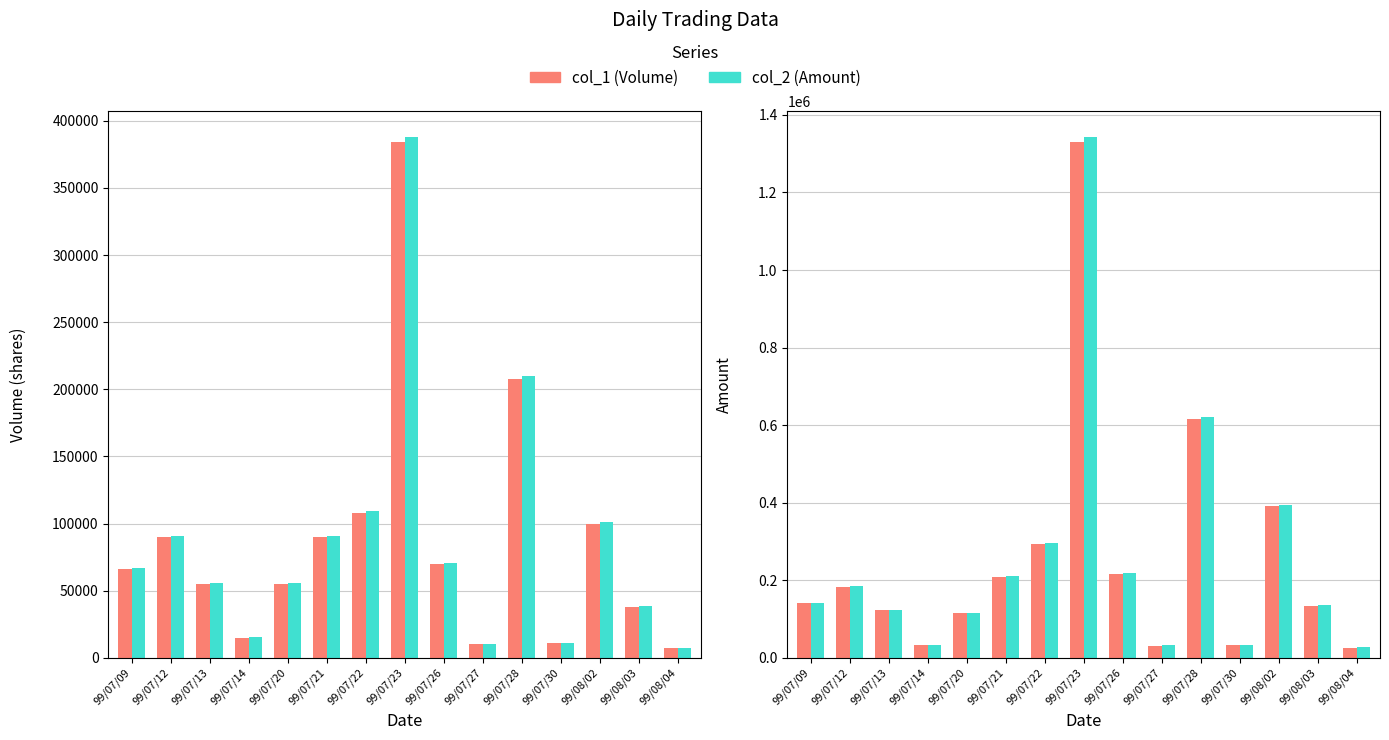

What is the difference between the highest and lowest values at 99/07/21?

119634.5